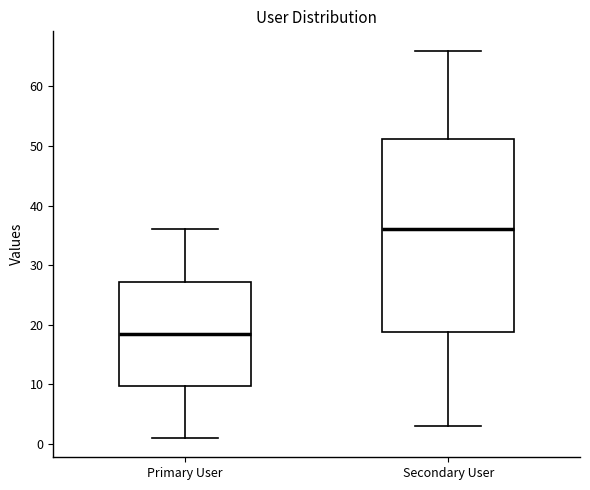

Reading left to right, transcribe this box plot: for each box, give where its median line is, the range the box spans, and where its two whiskers end, as read against the y-axis. The values are not printed on the chart, so give them approximately, as read against the axis.

Primary User: median 19, box 10 to 27, whiskers 1 to 36
Secondary User: median 36, box 19 to 51, whiskers 3 to 66